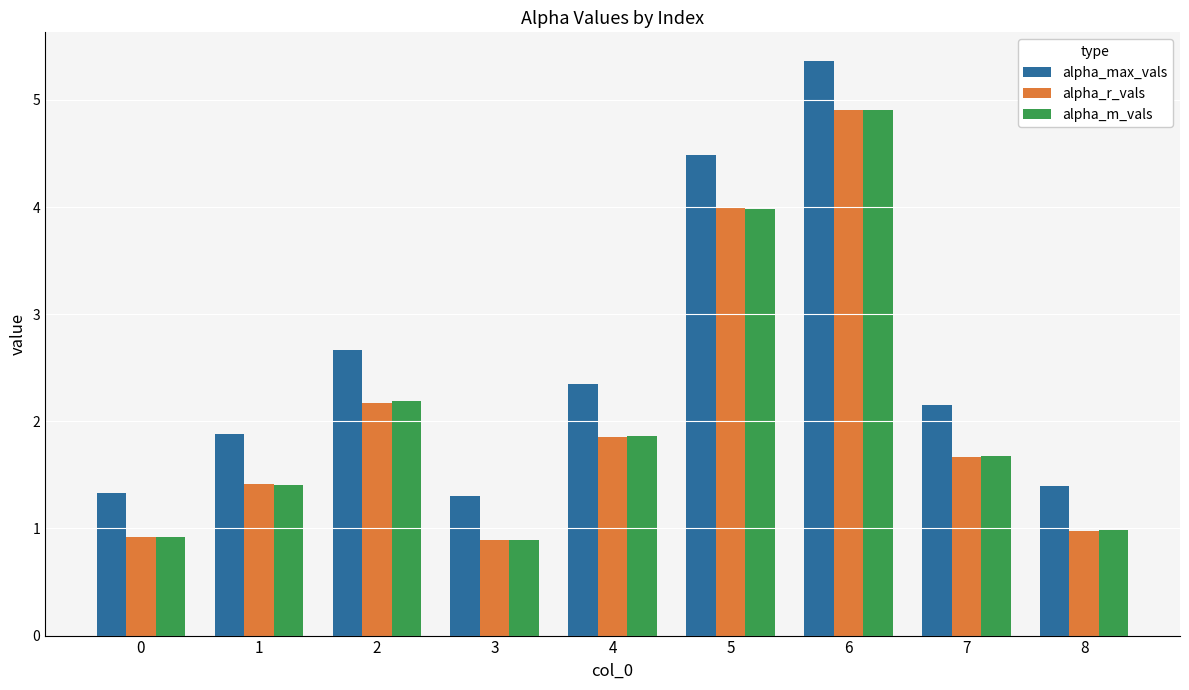

The alpha_r_vals series shows 0.9 at 0. True or false?

True